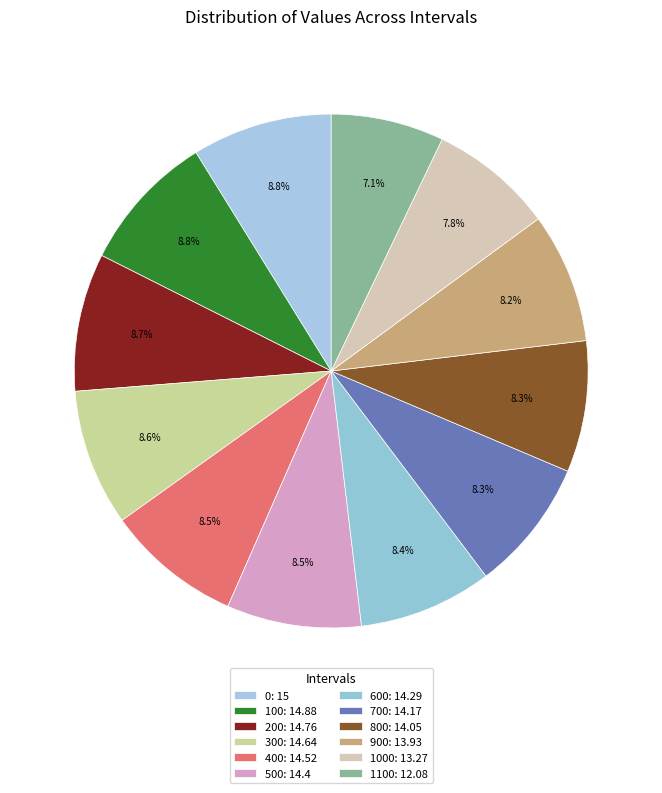

How many segments does this pie chart have?

12